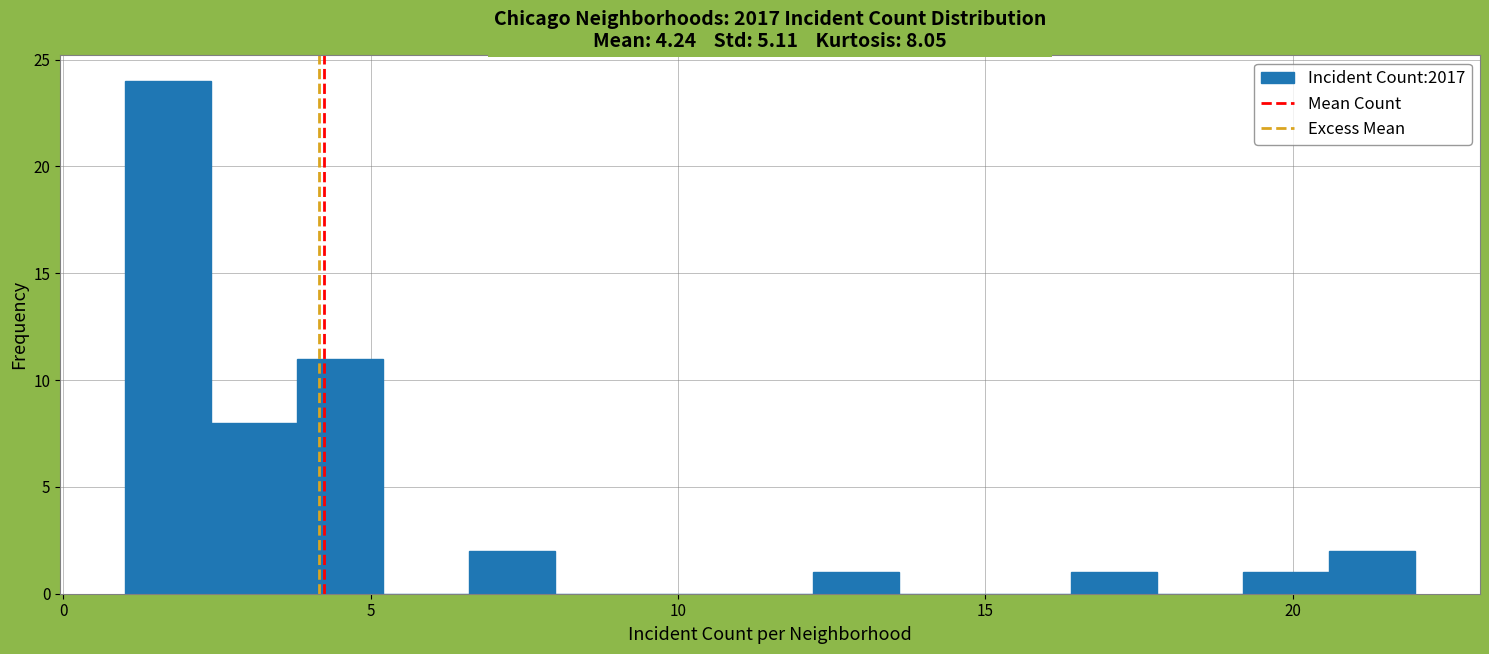

Read against the x-axis, roughly where is the centre of the tallest bar?

1.5